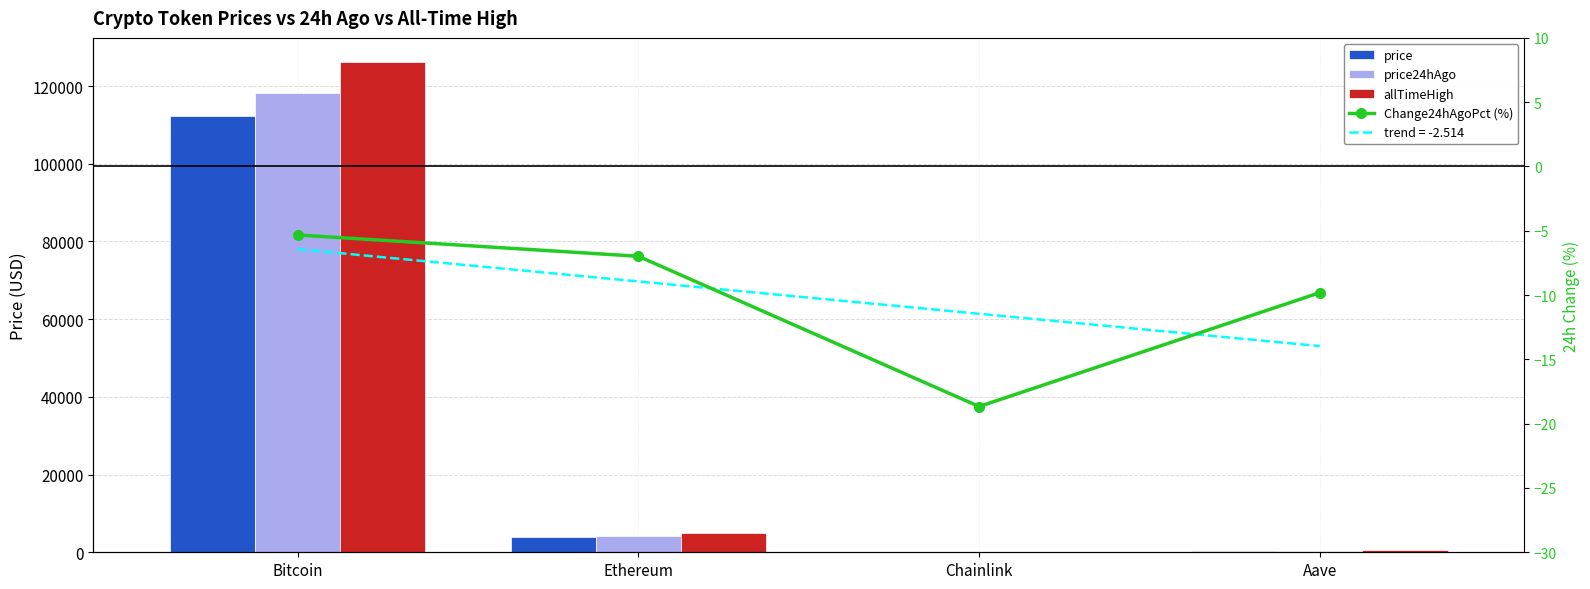

What is the minimum value shown in the chart?

-18.7